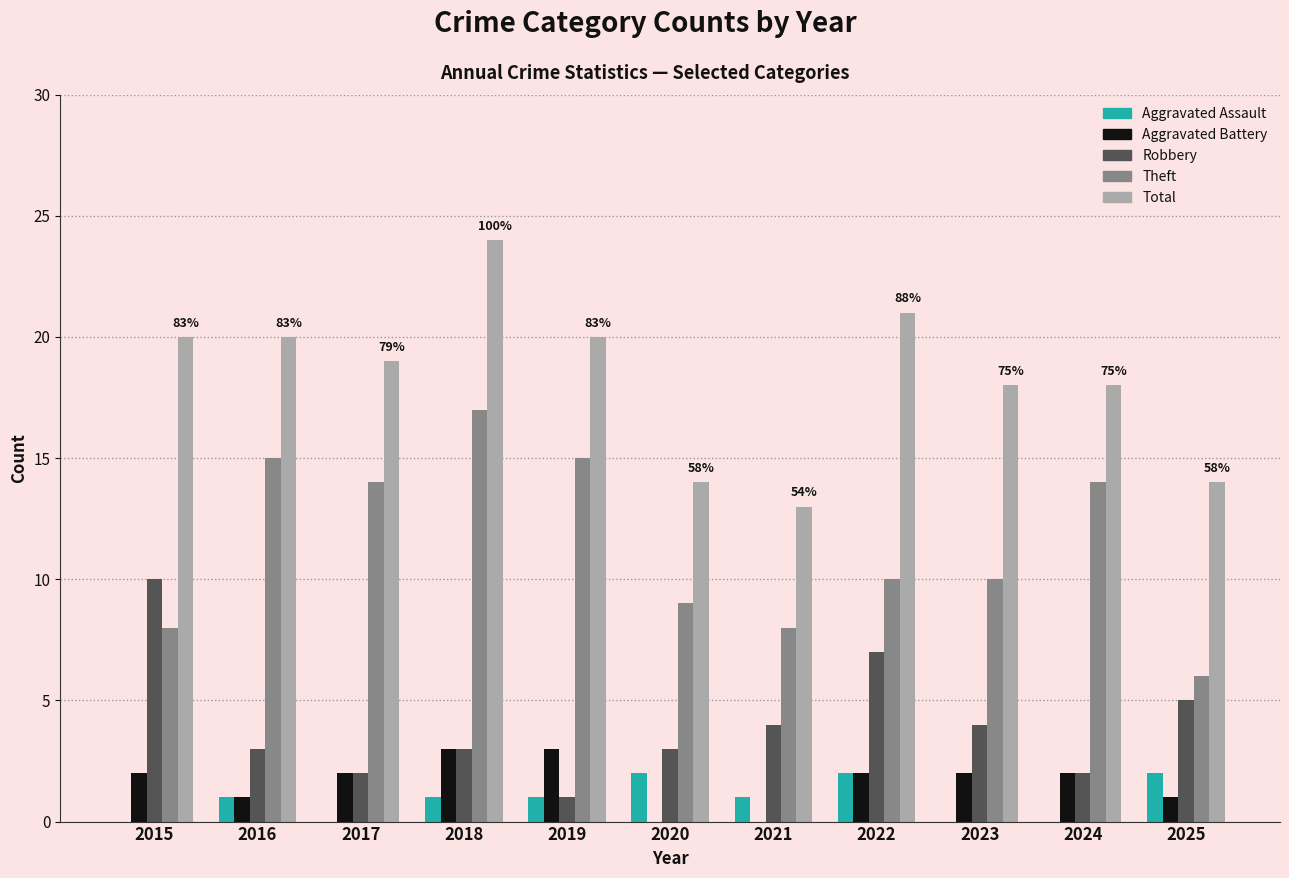

Does the chart contain stacked bars?

No